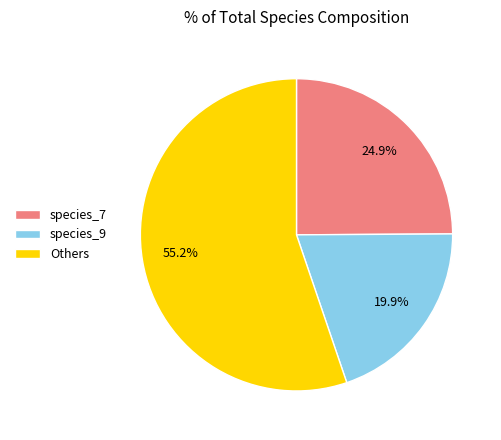

How many segments does this pie chart have?

3